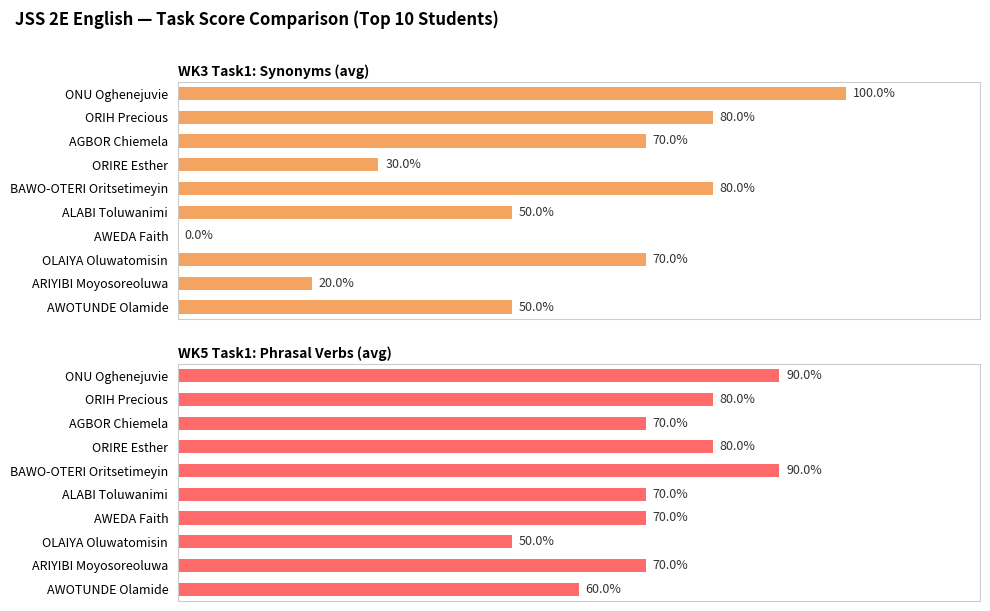

How many values in the WK3 Task1: Synonyms (avg) series exceed 70?

3